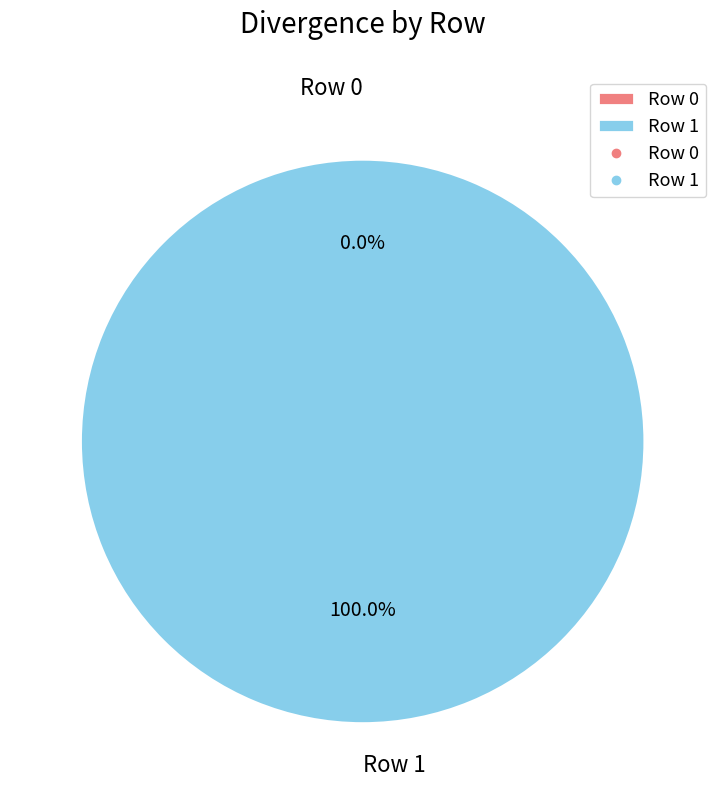

To the nearest percent, what is the combined percentage of Row 1 and Row 0?

100%